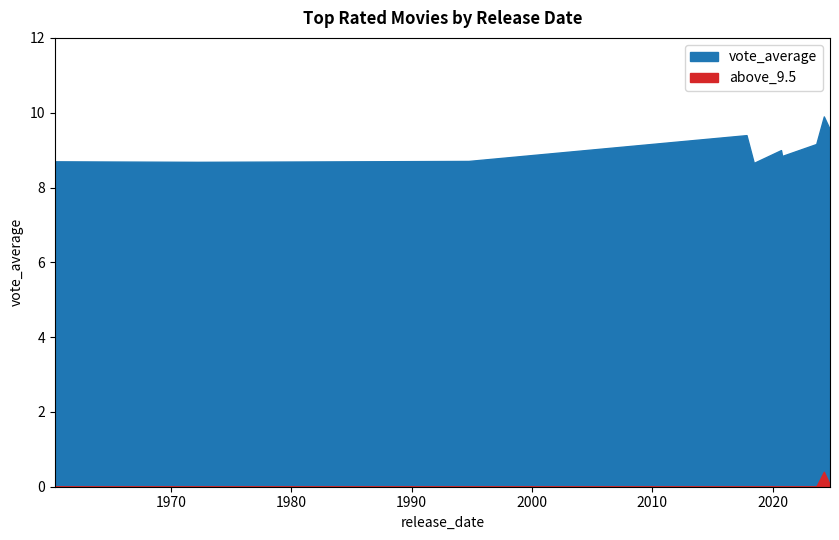

List the labels in order of value, largest first.

2024-04-02, 2024-10-06, 2017-10-29, 2023-08-15, 2020-09-10, 2020-10-14, 1994-09-23, 1960-05-09, 1972-03-14, 2018-06-08